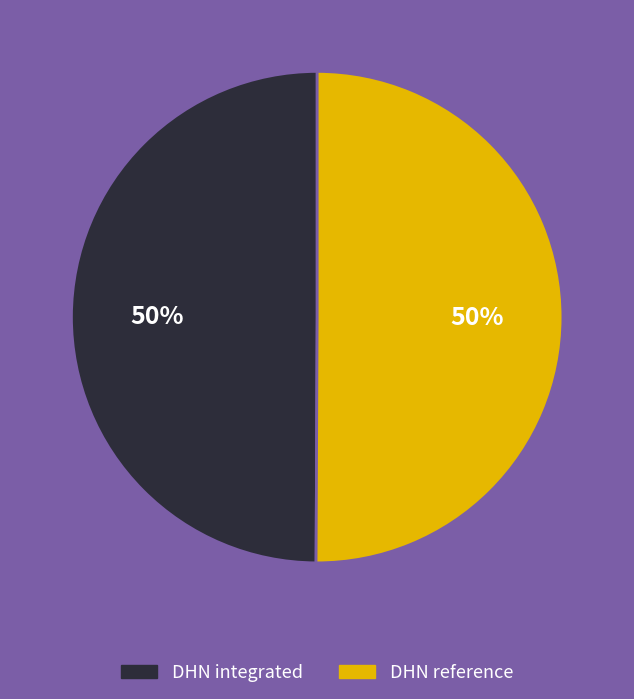

How many segments does this pie chart have?

2